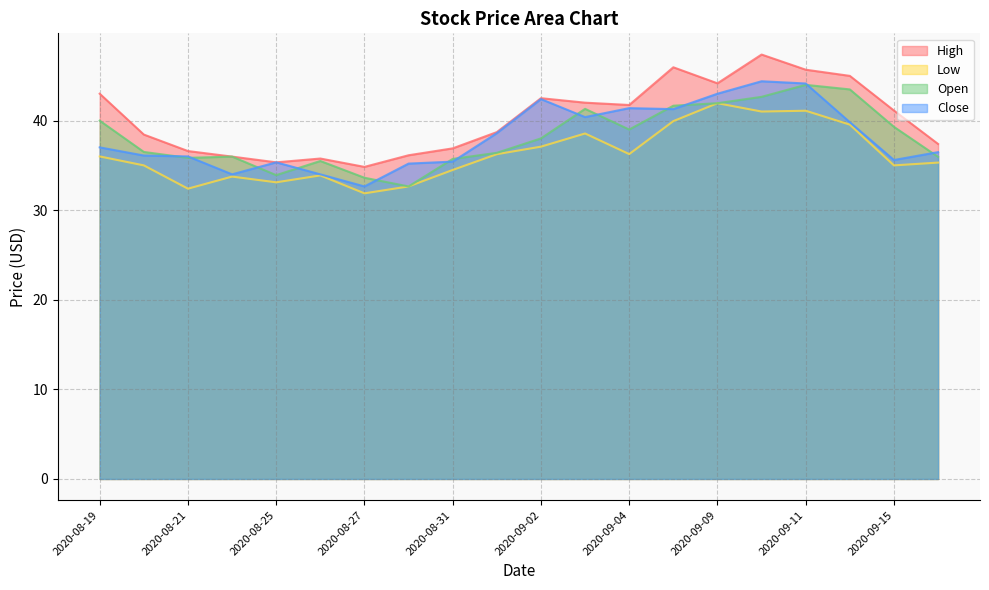

List the labels in order of Low value, smallest first.

2020-08-27, 2020-08-21, 2020-08-28, 2020-08-25, 2020-08-24, 2020-08-26, 2020-08-31, 2020-08-20, 2020-09-15, 2020-09-16, 2020-08-19, 2020-09-01, 2020-09-04, 2020-09-02, 2020-09-03, 2020-09-14, 2020-09-08, 2020-09-10, 2020-09-11, 2020-09-09